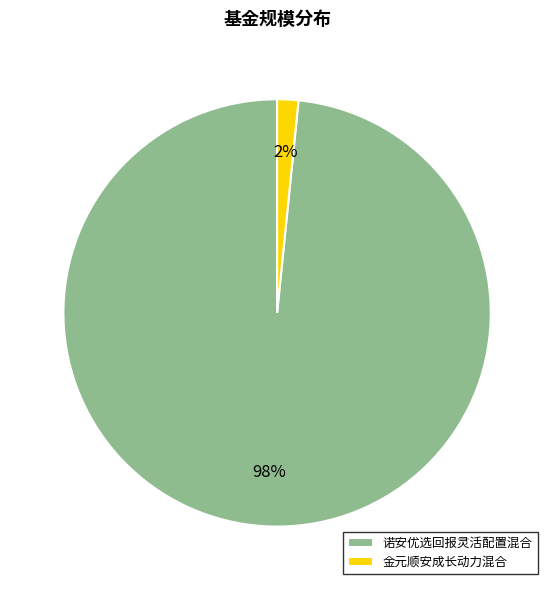

What is the majority slice?

诺安优选回报灵活配置混合